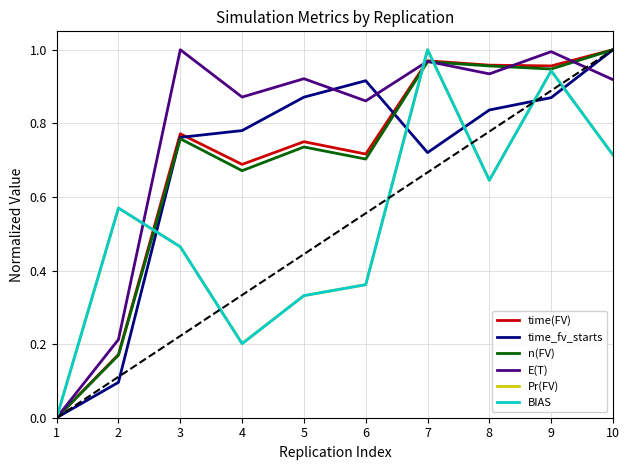

Is this an area chart (filled region under the line)?

No